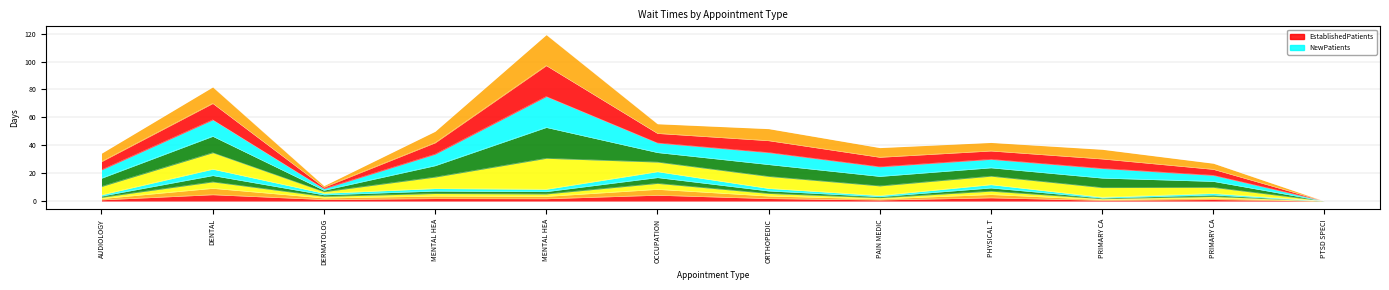

The chart shows a value of 2.0 at PRIMARY CA. True or false?

False